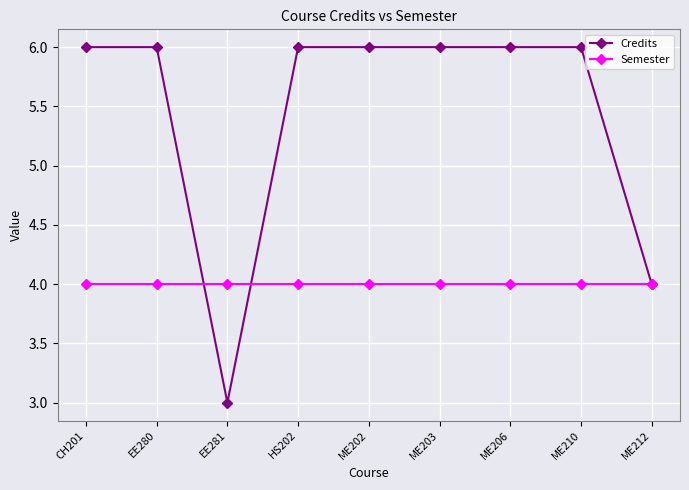

What position from the left is EE280?

2